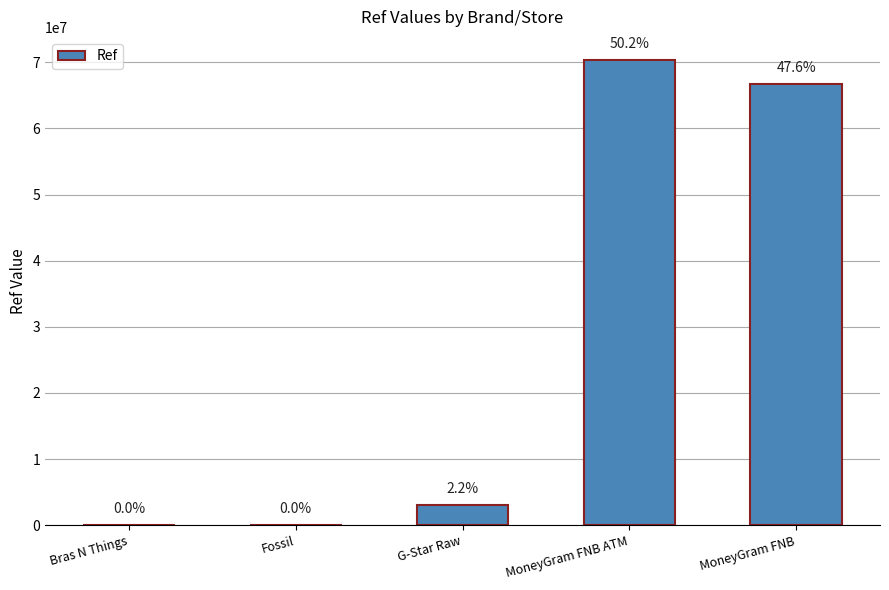

What is the maximum value shown in the chart?

70323856